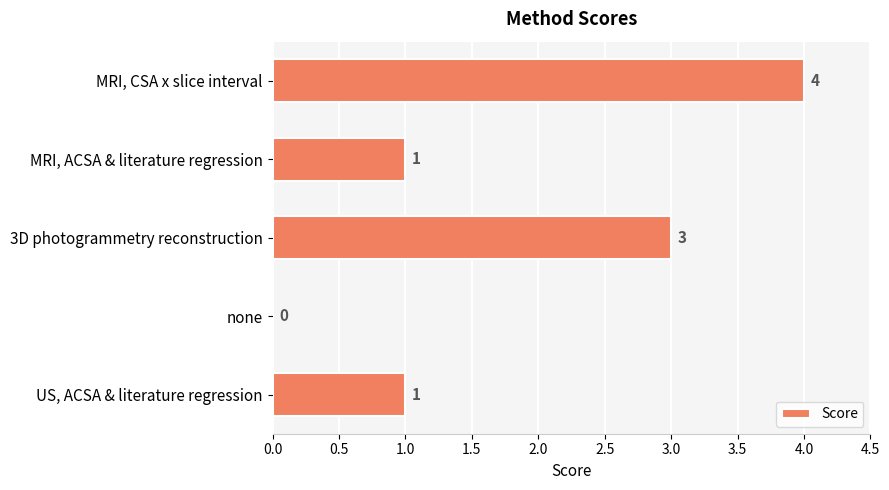

What is the change in value from 3D photogrammetry reconstruction to none?

-3